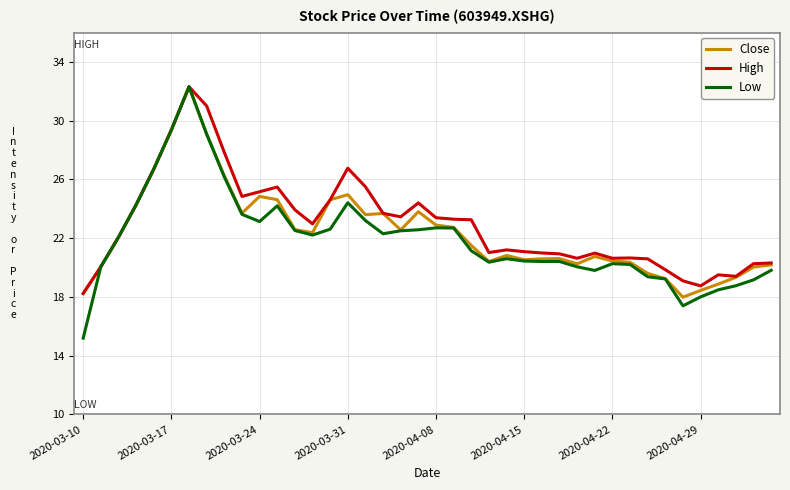

List the series in order of their overall mean, lowest first.

Low, Close, High